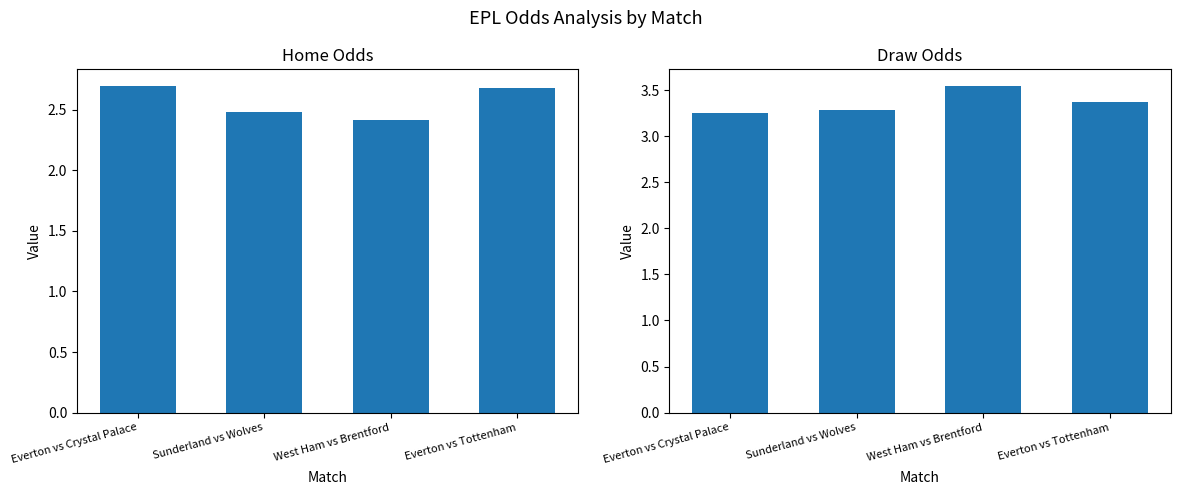

True or false: home_odds has a value of 0.7 at Sunderland vs Wolves.

False